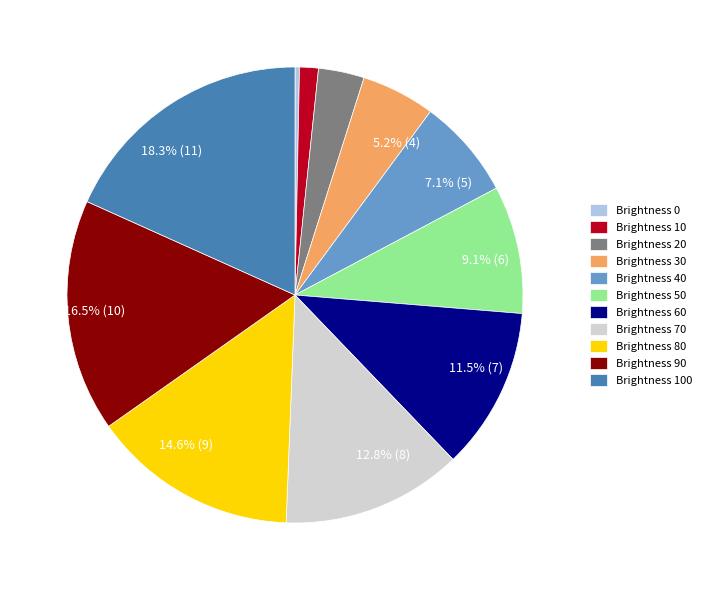

Does any single category account for the majority?

No